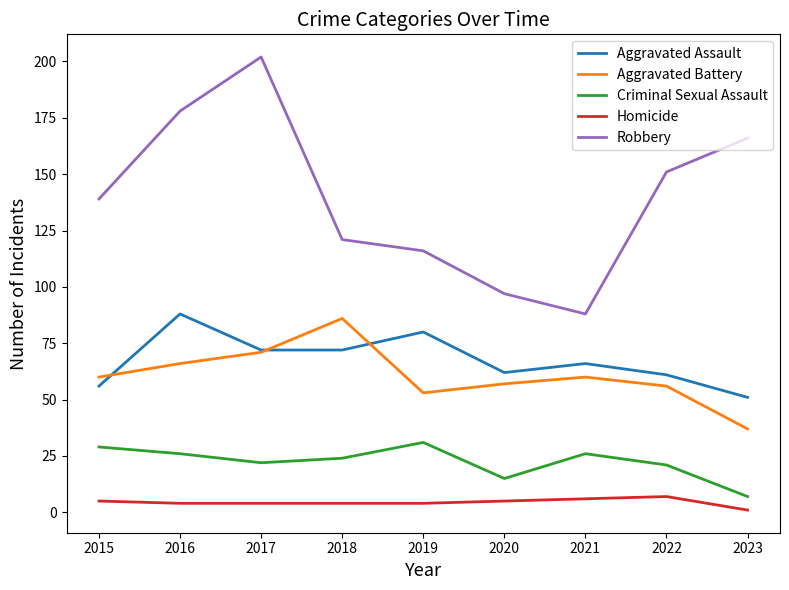

Reading left to right, what are all the values shown in this chart?

Aggravated Assault: 56	88	72	72	80	62	66	61	51
Aggravated Battery: 60	66	71	86	53	57	60	56	37
Criminal Sexual Assault: 29	26	22	24	31	15	26	21	7
Homicide: 5	4	4	4	4	5	6	7	1
Robbery: 139	178	202	121	116	97	88	151	166